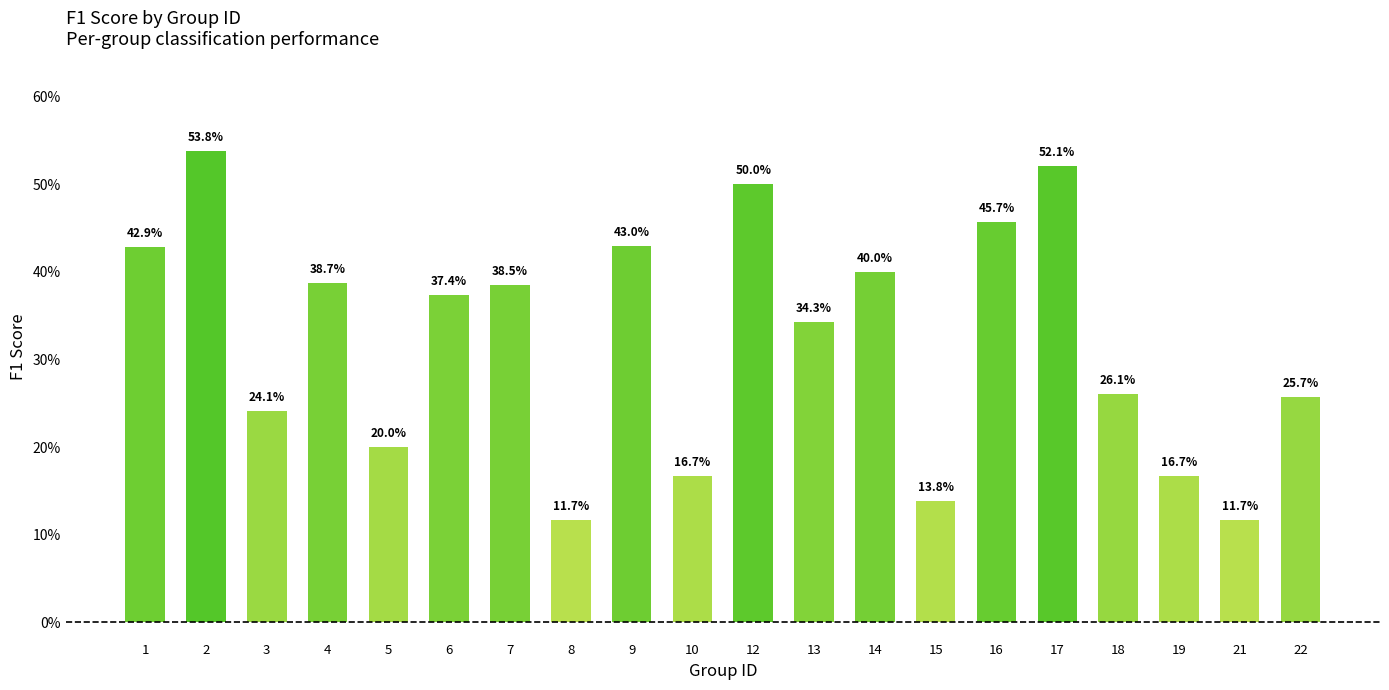

What is the average value?

0.3